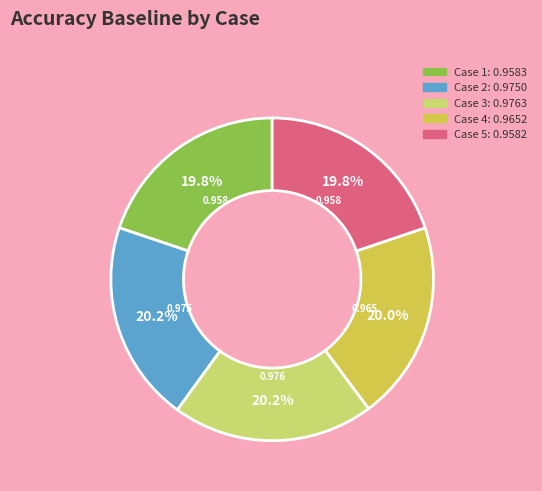

Is there a majority slice in this chart?

No